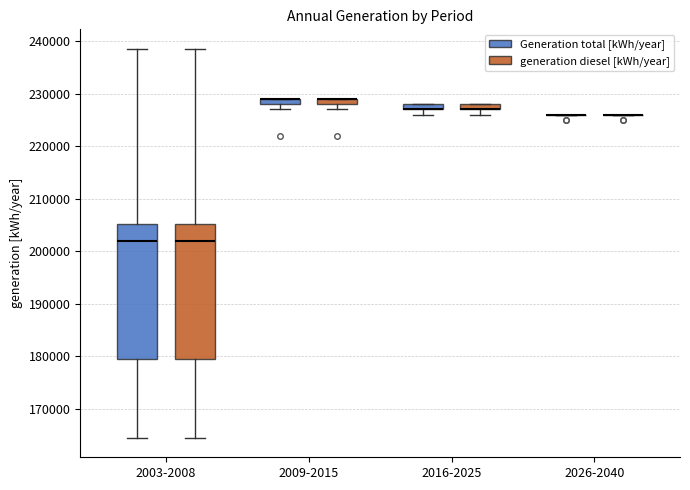

Where is the upper edge of the box for 2009-2015 (generation diesel [kWh/year]) on the y-axis? The values are not printed on the chart, so give them approximately, as read against the axis.

229000